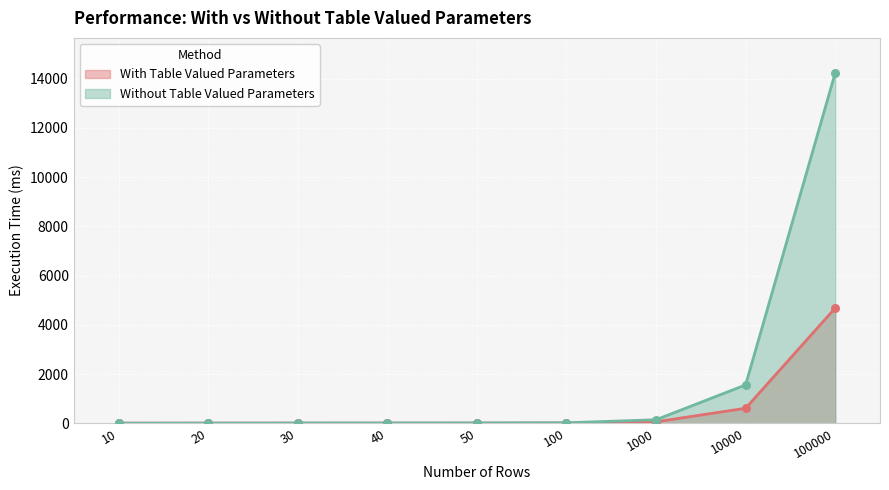

Which series has the widest spread of Y values?

Without Table Valued Parameters